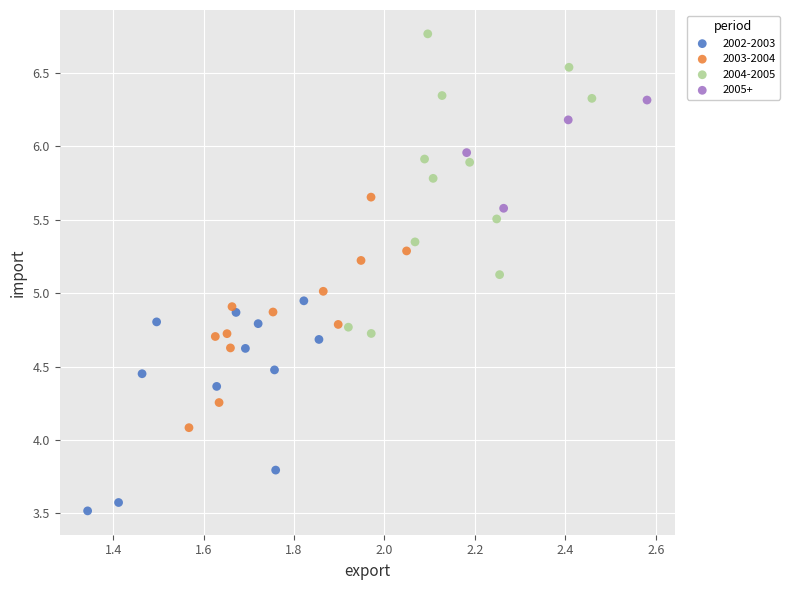

What are all the series names shown in the legend?

2002-2003, 2003-2004, 2004-2005, 2005+